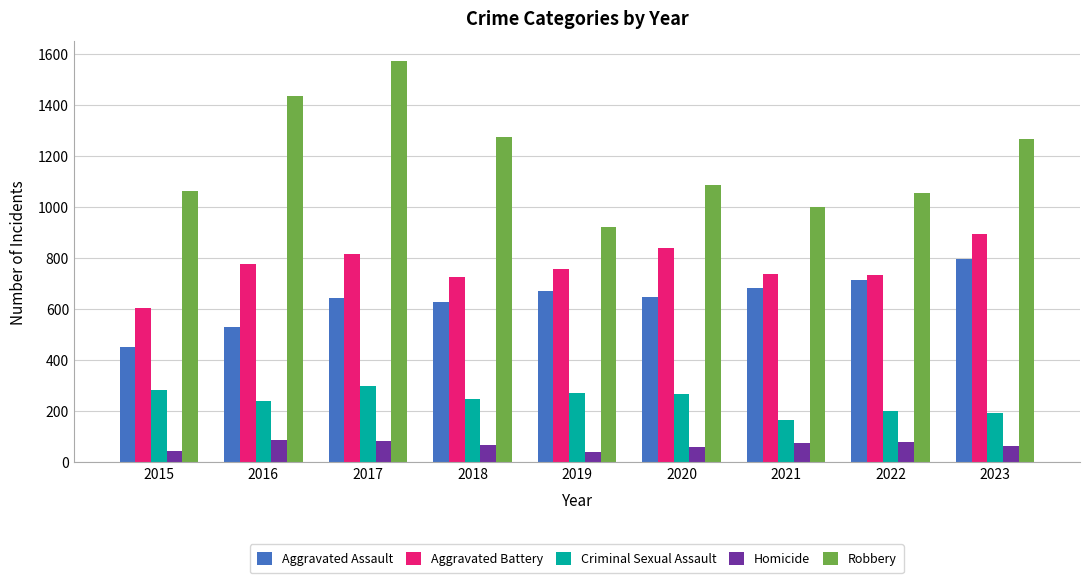

What is the difference between the second highest and minimum values in the Aggravated Battery series?

234